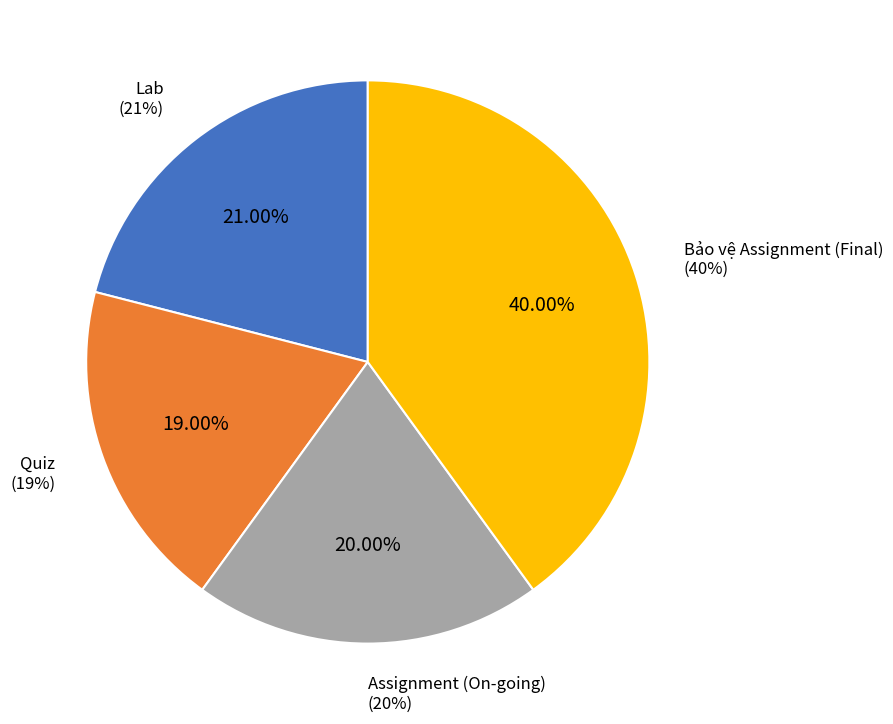

Does Bảo vệ Assignment (Final) represent more than half of the total?

No